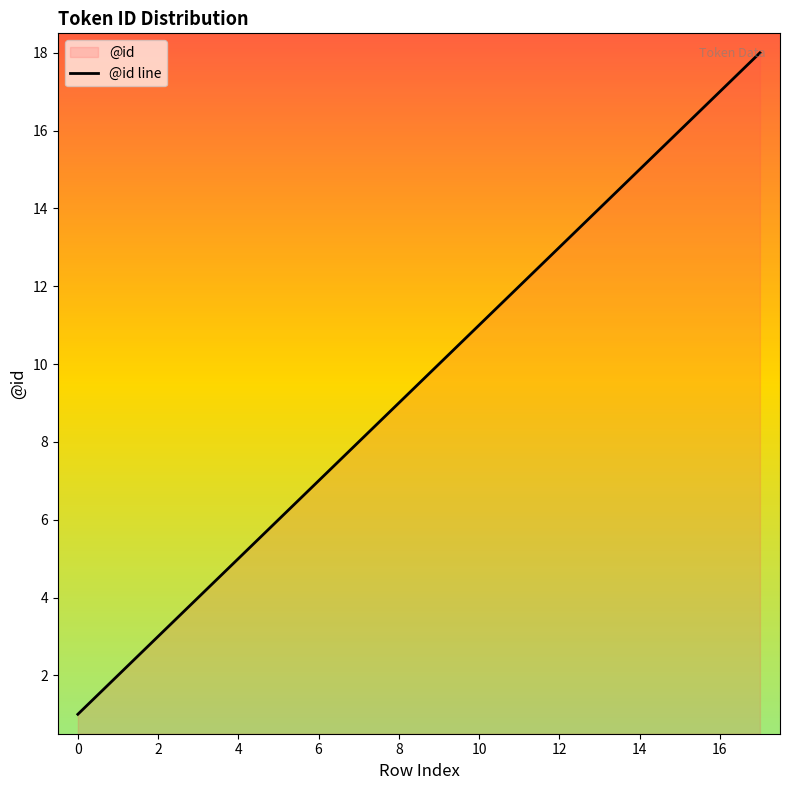

What is the greatest value displayed?

18